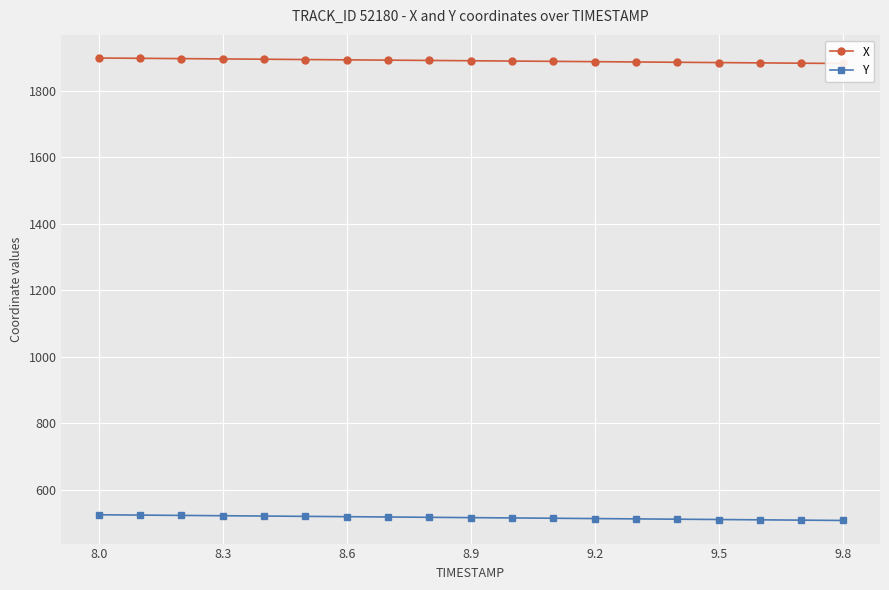

The value of Y at 9.5 is 510.4. True or false?

True